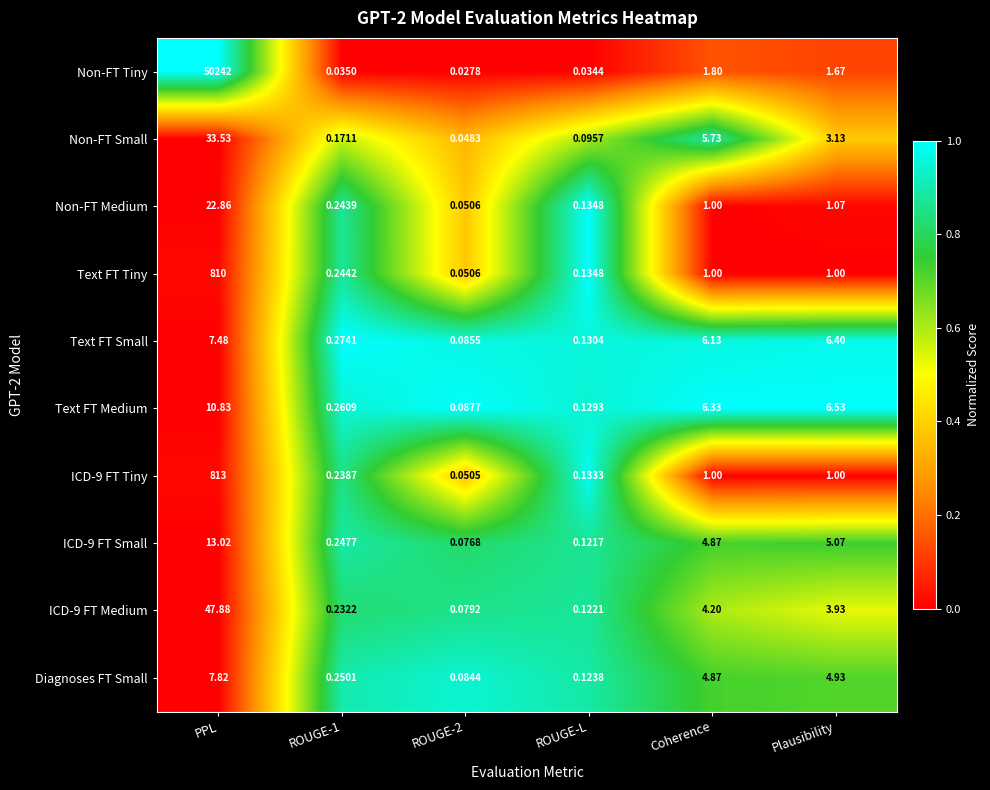

Which series has the widest spread of values?

Non-FT Tiny